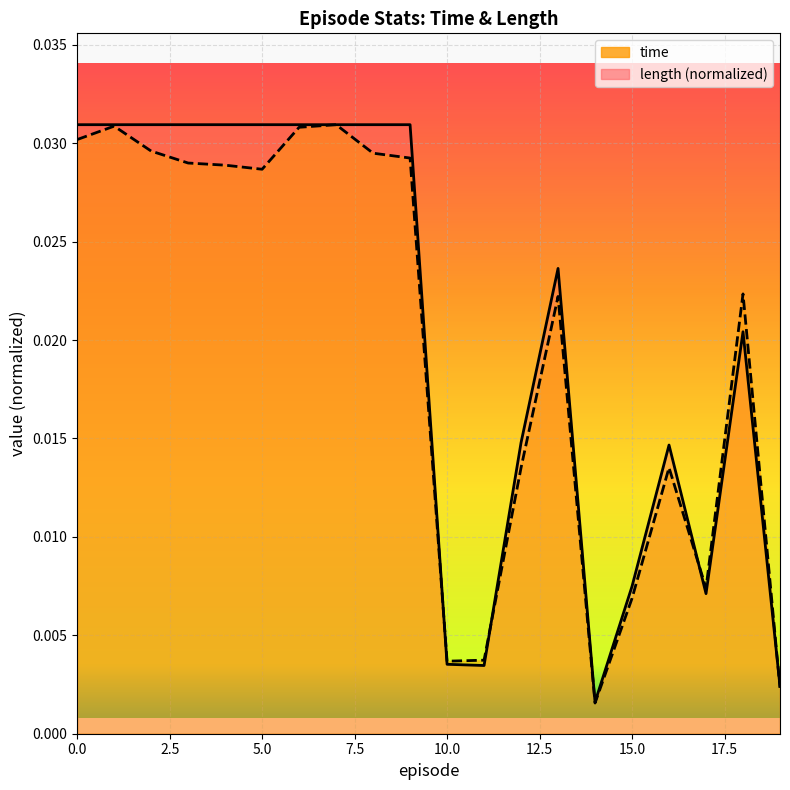

How many lines are shown in the chart?

2